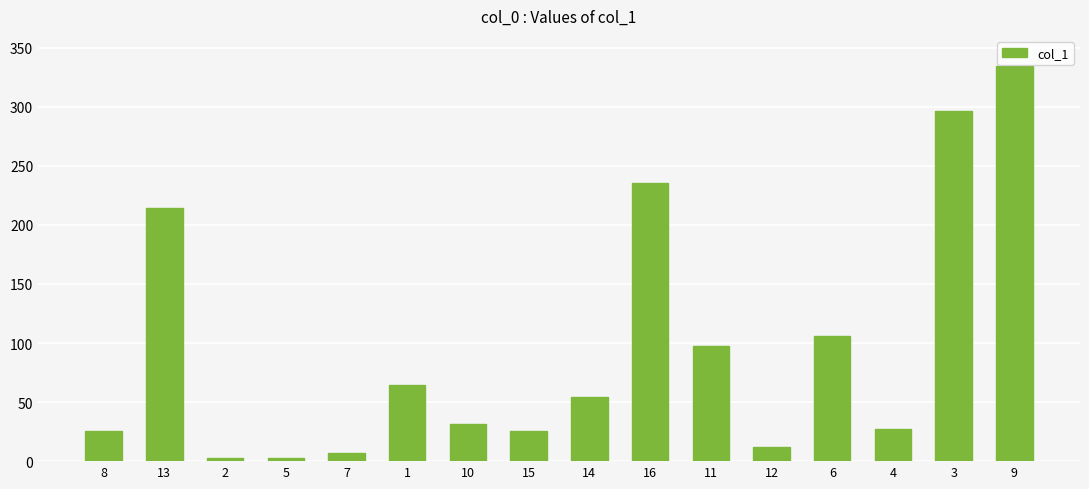

What is the greatest value displayed?

334.4